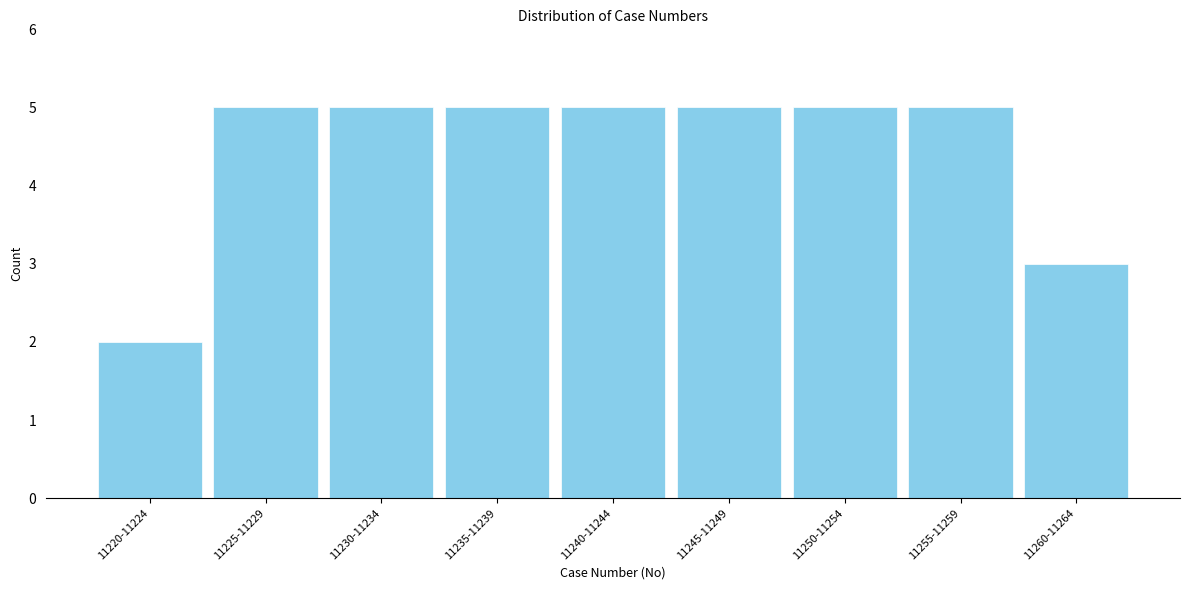

Reading left to right, list all the values displayed in this chart.

11220-11224=2	11225-11229=5	11230-11234=5	11235-11239=5	11240-11244=5	11245-11249=5	11250-11254=5	11255-11259=5	11260-11264=3